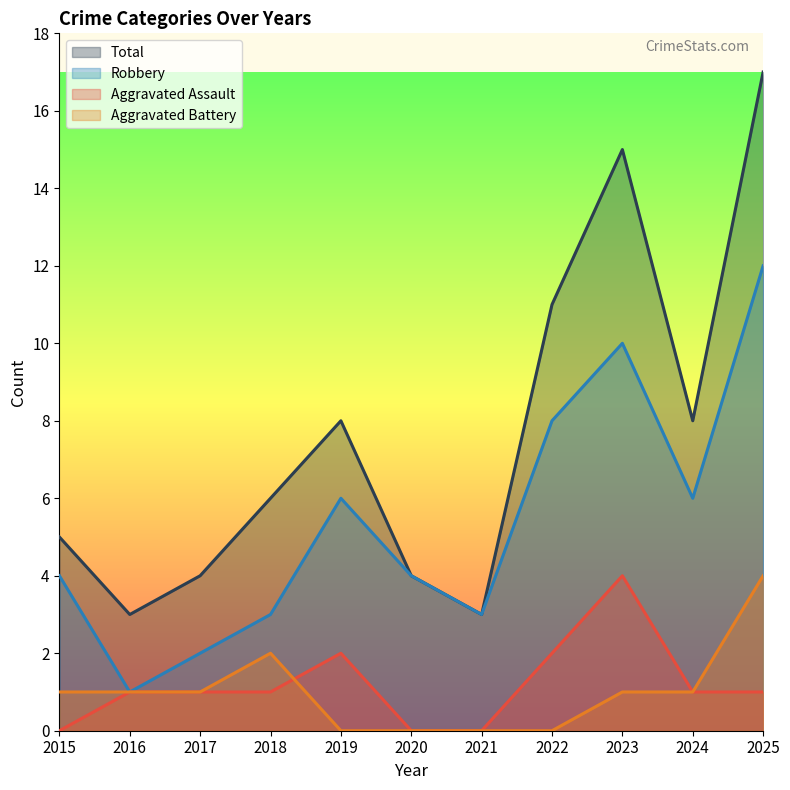

How many lines are shown in the chart?

4